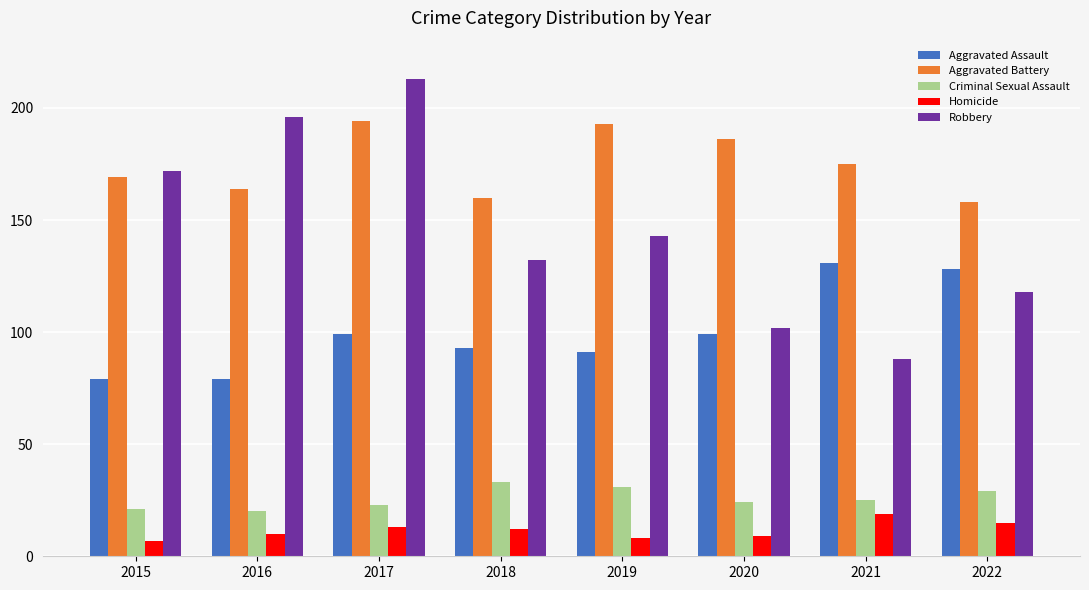

What is the difference between the second highest and minimum values in the Homicide series?

8